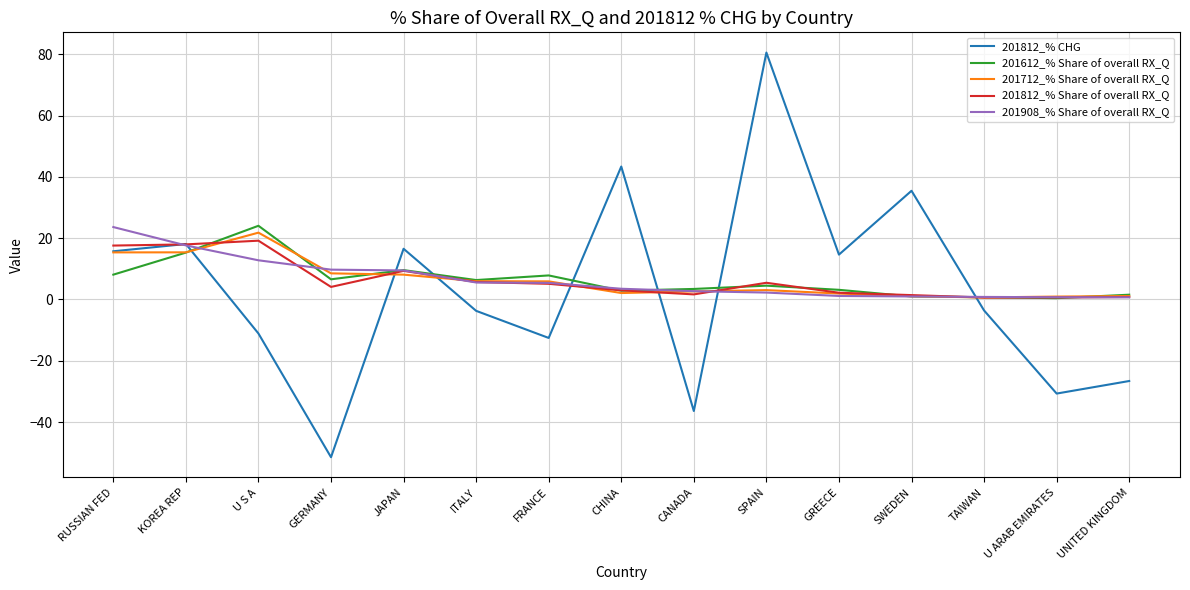

What is the maximum value shown in the chart?

80.5